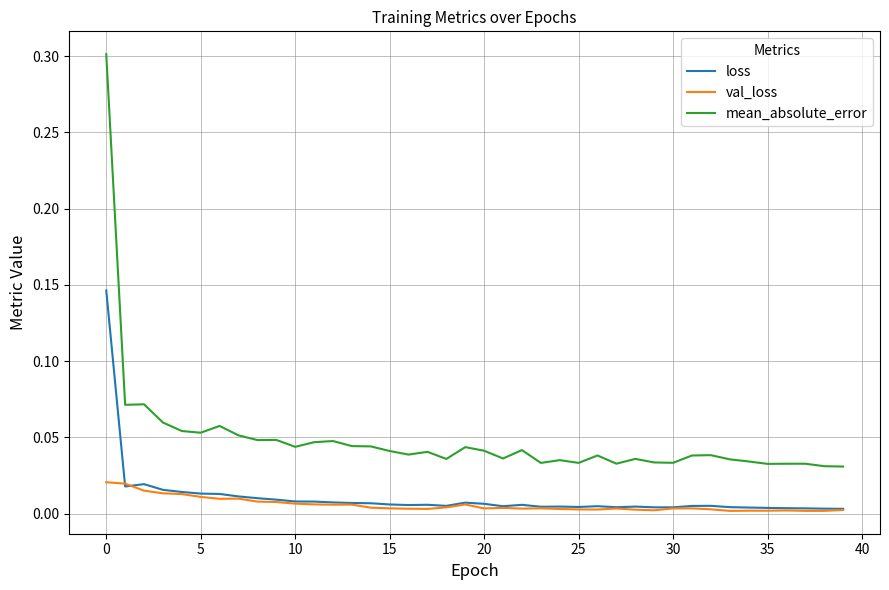

Rank the series by their maximum value, from highest to lowest.

mean_absolute_error, loss, val_loss